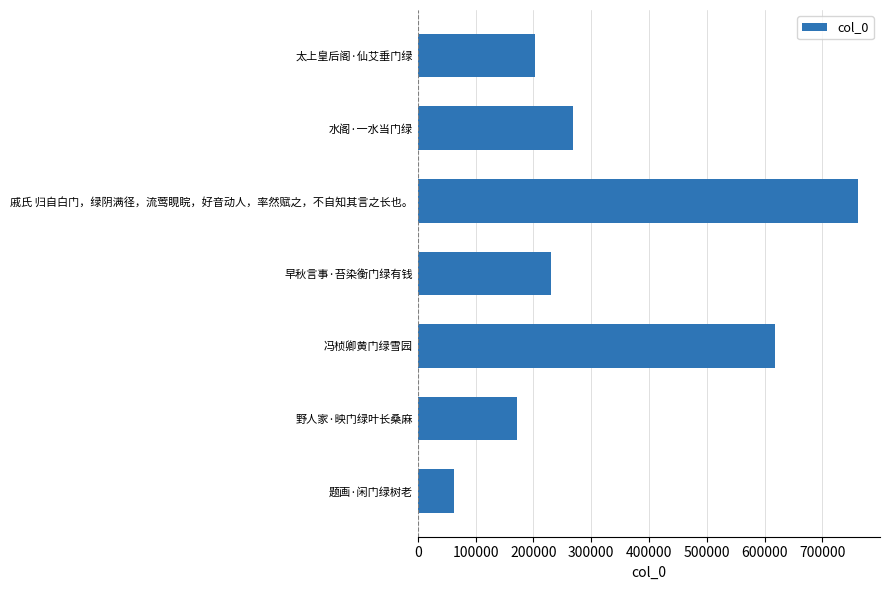

Does the chart contain stacked bars?

No